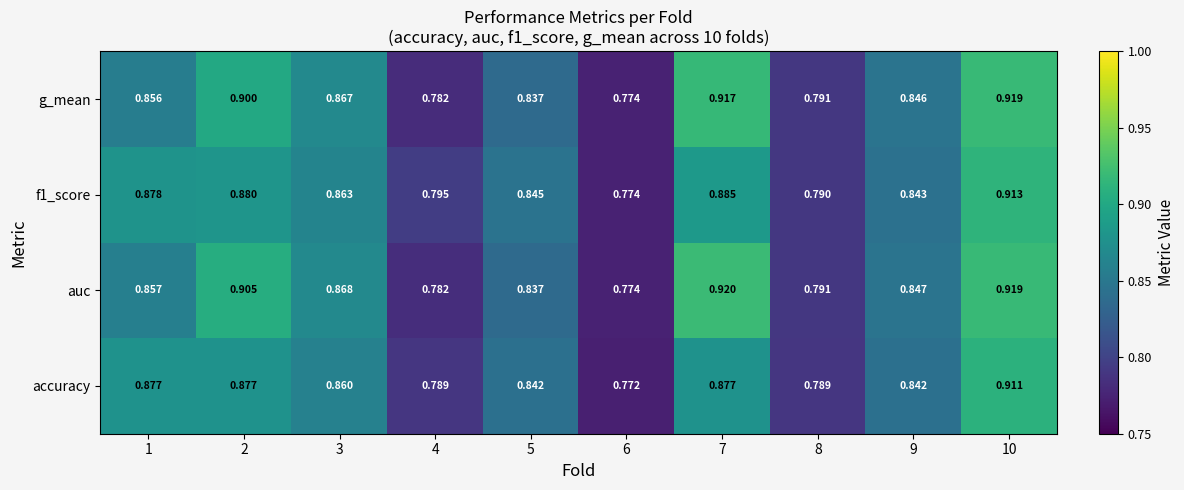

What is the total value across all series at 3?

3.5